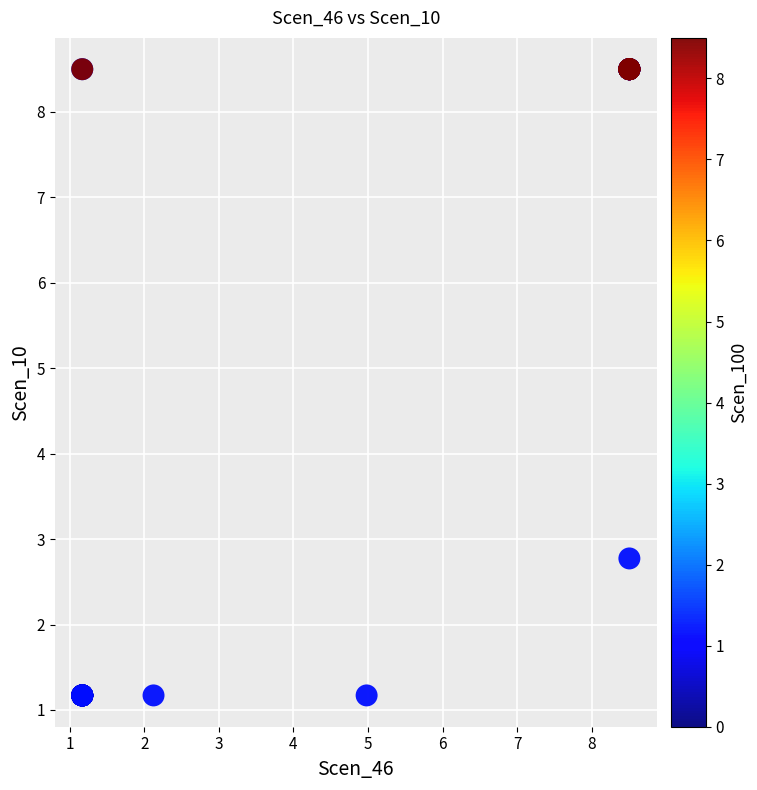

What Y value in the scatter plot is closest to 4?

2.8